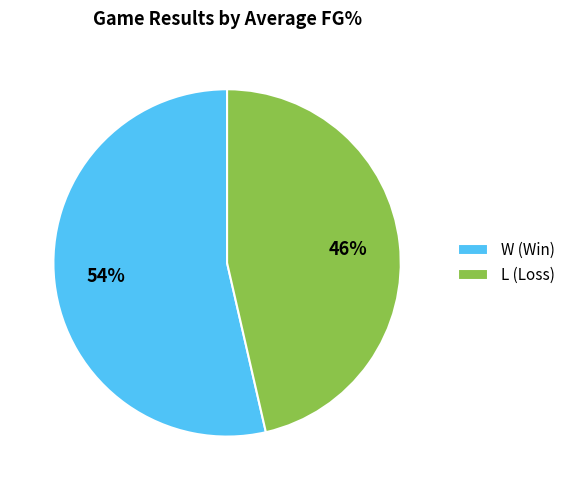

The L (Loss) slice represents 46% of the pie. True or false?

True